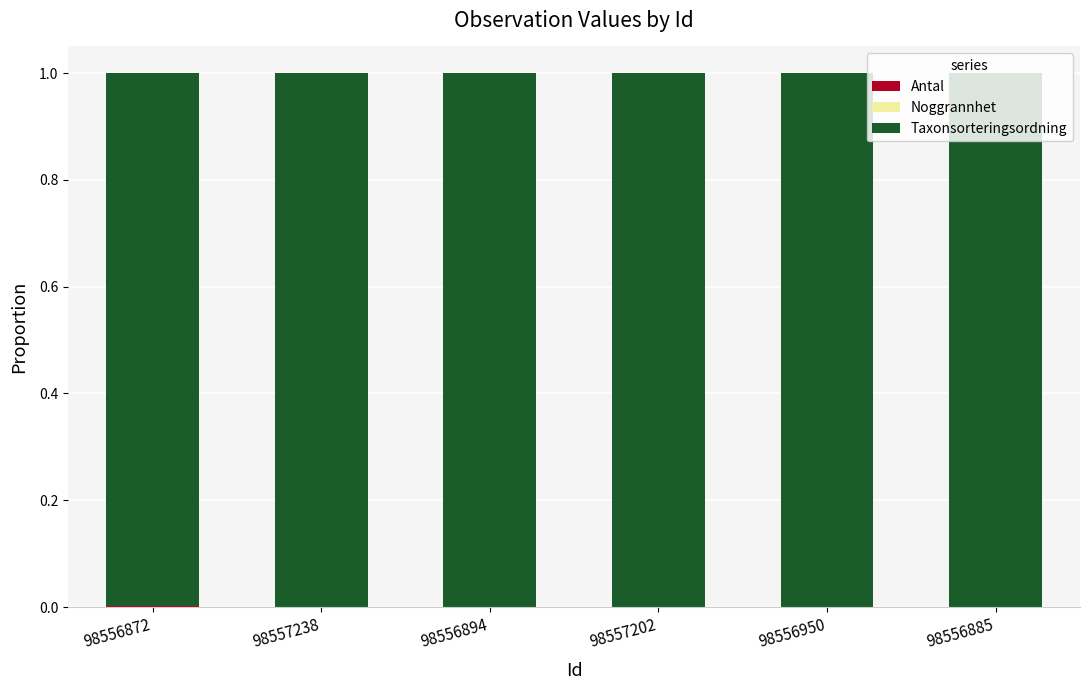

The value of Taxonsorteringsordning at 98557202 is 1.0. True or false?

True